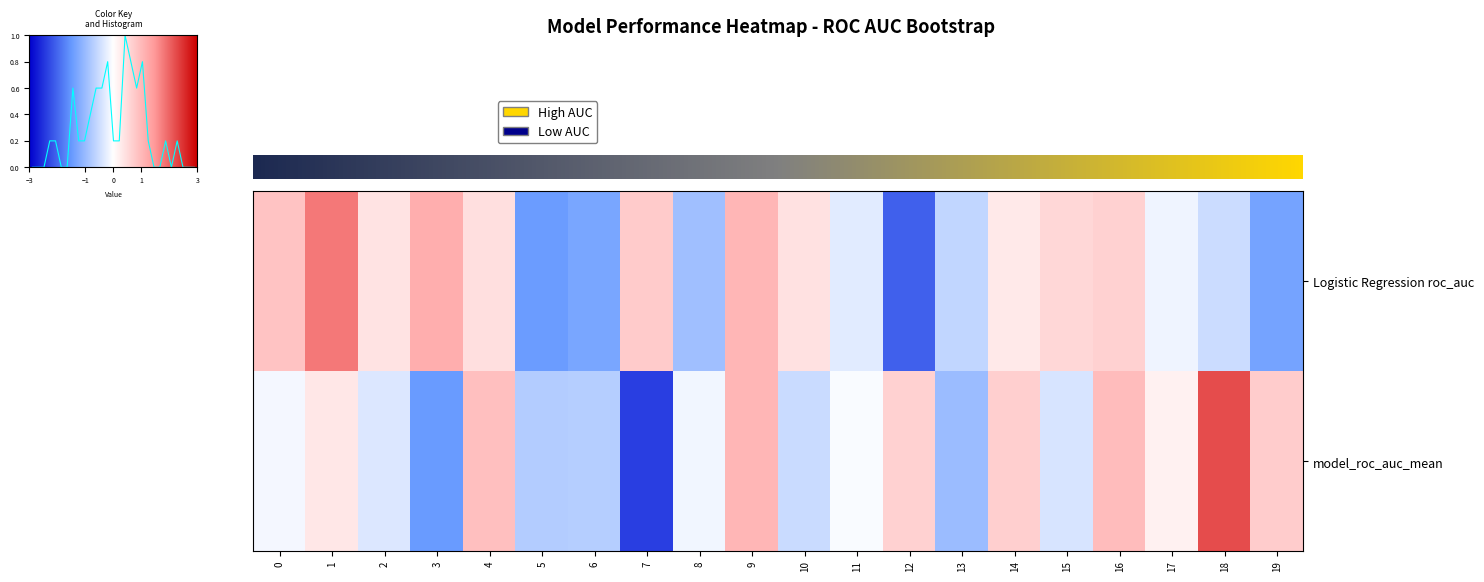

What is the sum of the model_roc_auc_mean values at 11 and 16?

0.9